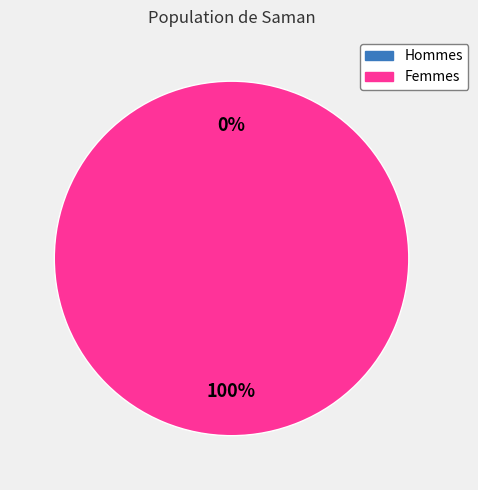

Which has a higher value, 0 or 1?

1